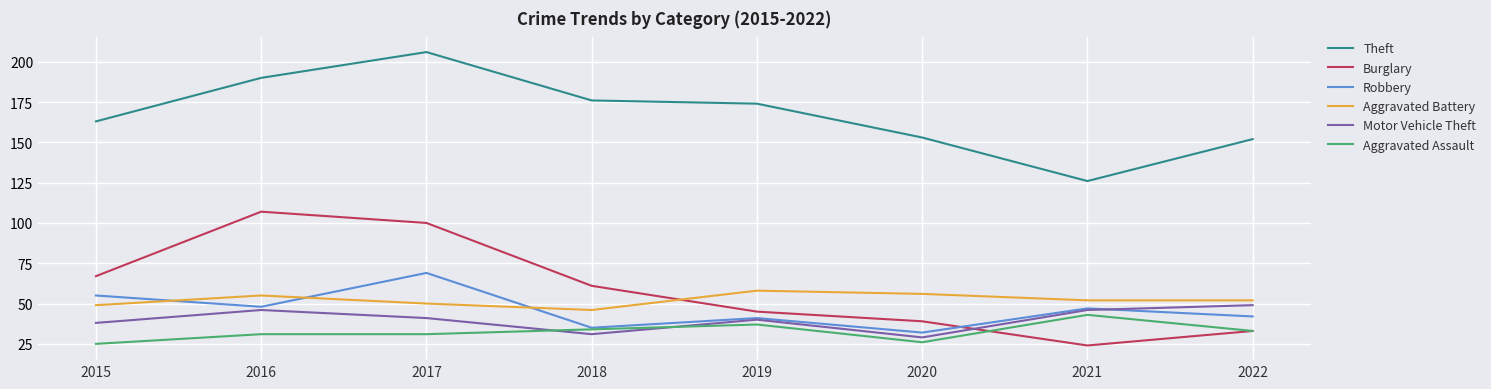

Between 2016 and 2022, which series saw the biggest shift?

Burglary